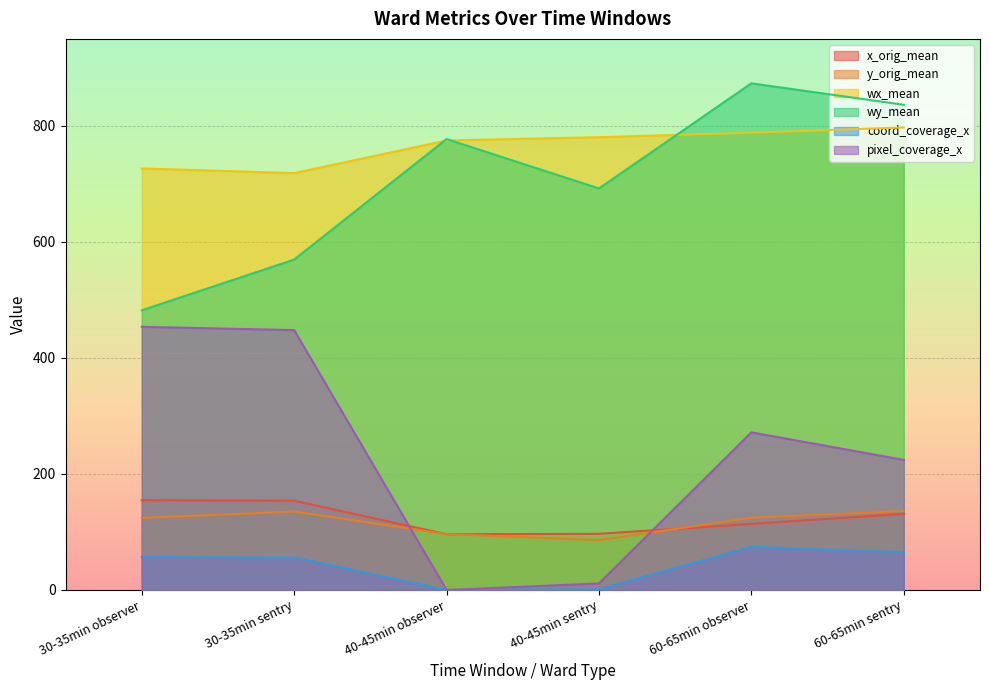

Rank the categories by wx_mean value from lowest to highest.

30-35min sentry, 30-35min observer, 40-45min observer, 40-45min sentry, 60-65min observer, 60-65min sentry